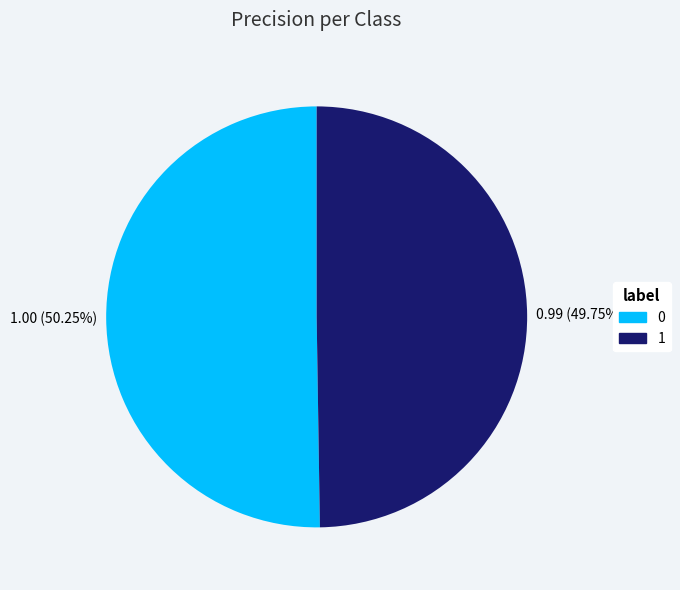

To the nearest percent, what is the average slice percentage?

50%